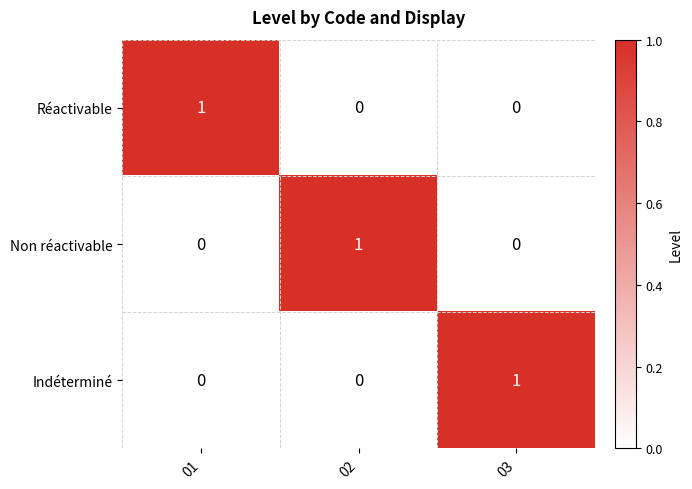

What is the difference between the highest and lowest values at 03?

1